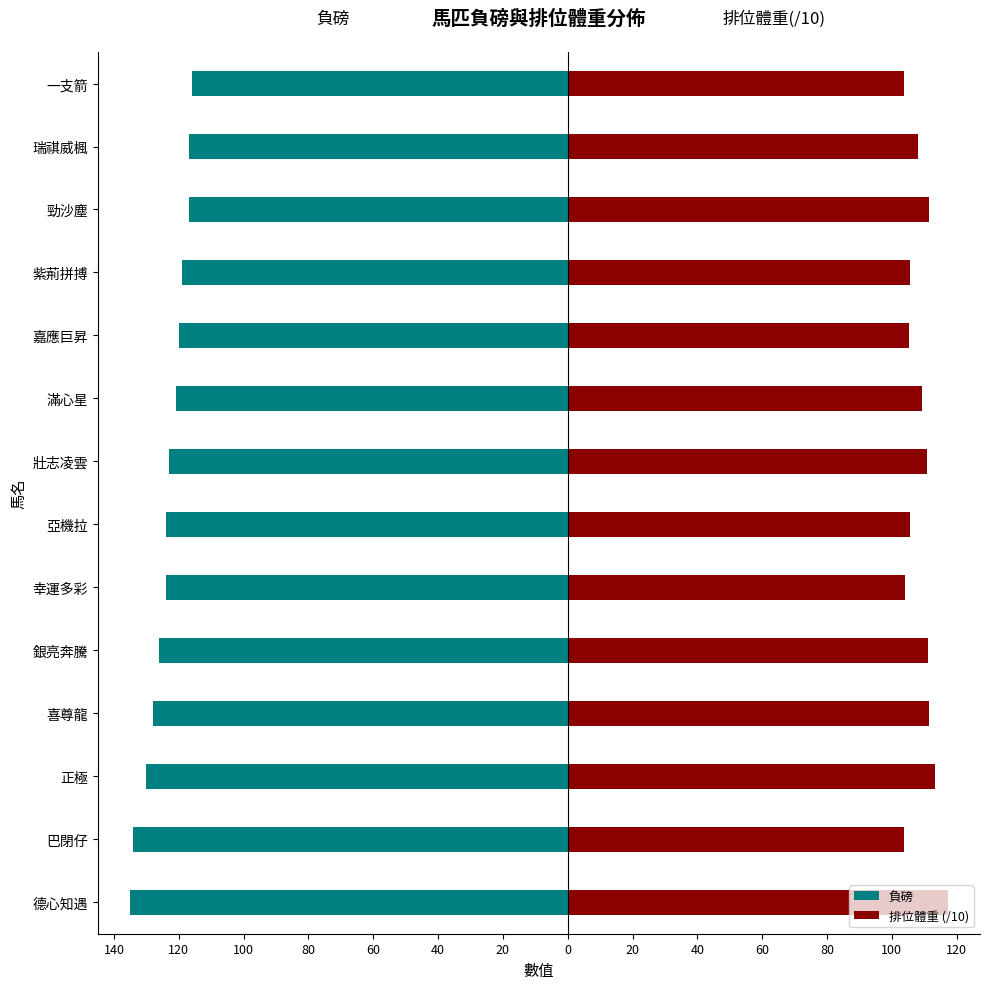

What is the lowest value of the 負磅 series?

-135.0